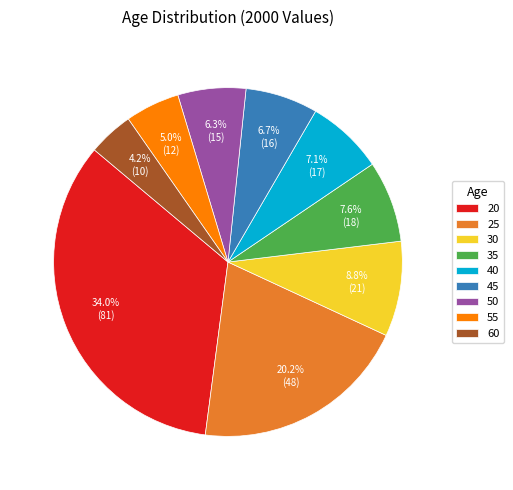

How many segments does this pie chart have?

9